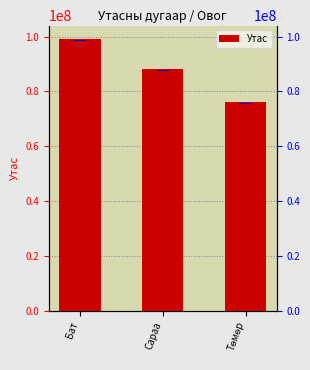

The chart shows a value of 88114455 at Сараа. True or false?

True